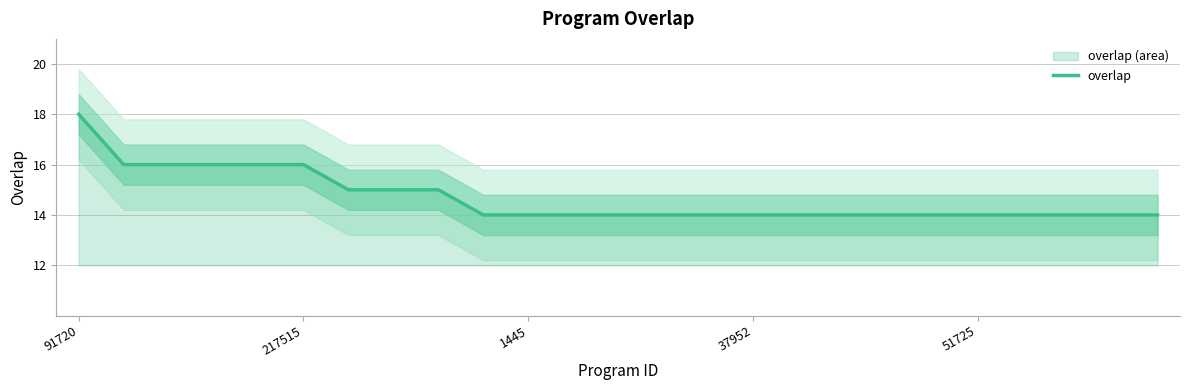

Reading right to left, transcribe all the data shown in this chart.

14	14	14	14	14	14	14	14	14	14	14	14	14	14	14	14	15	15	15	16	16	16	16	16	18